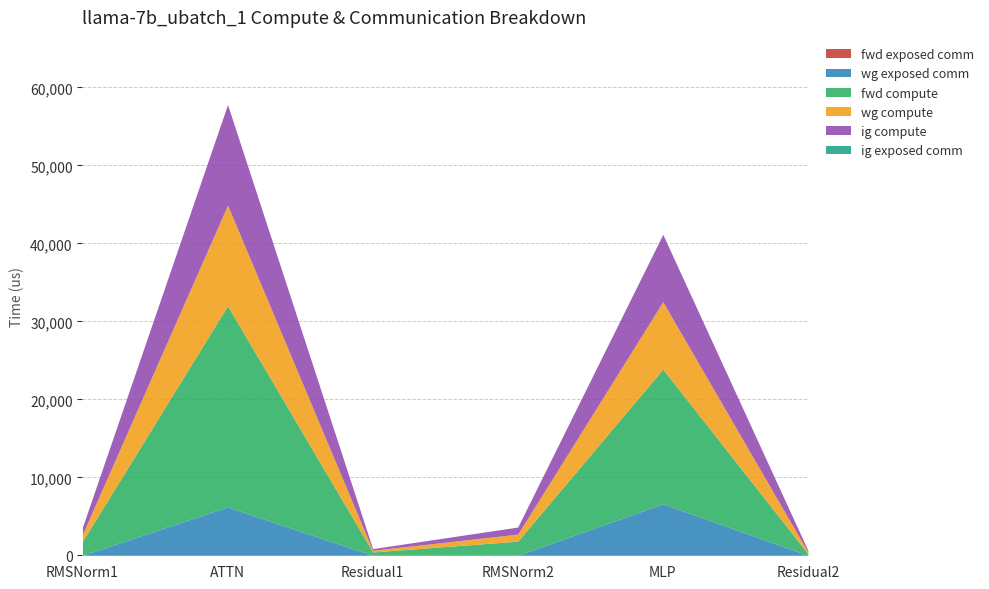

Which series has the largest range (max minus min)?

fwd compute